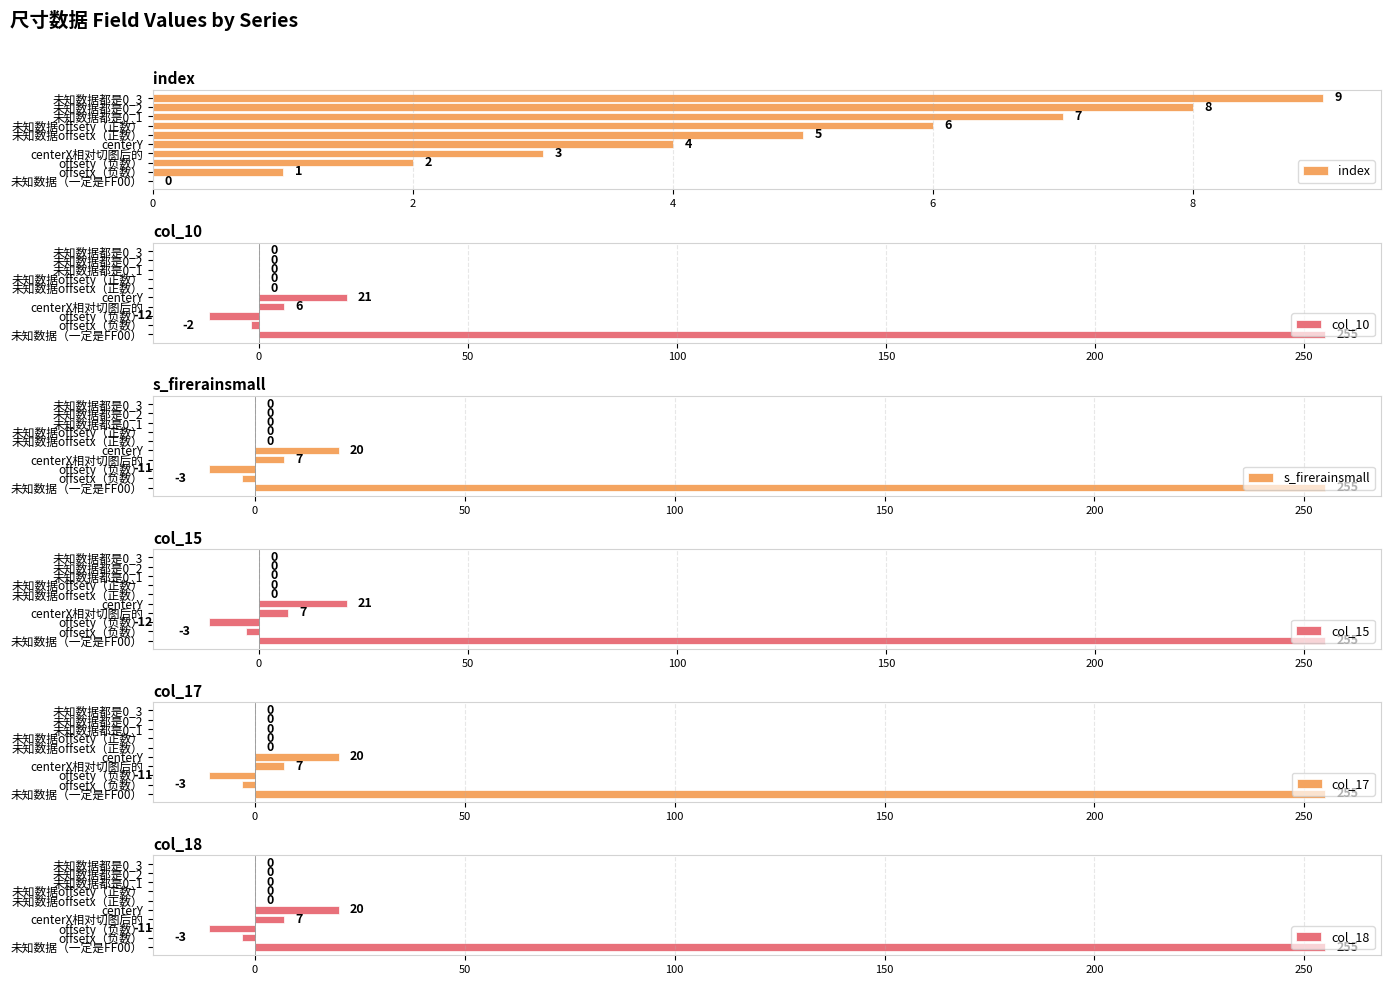

What is the difference between the second highest and minimum values in the index series?

8